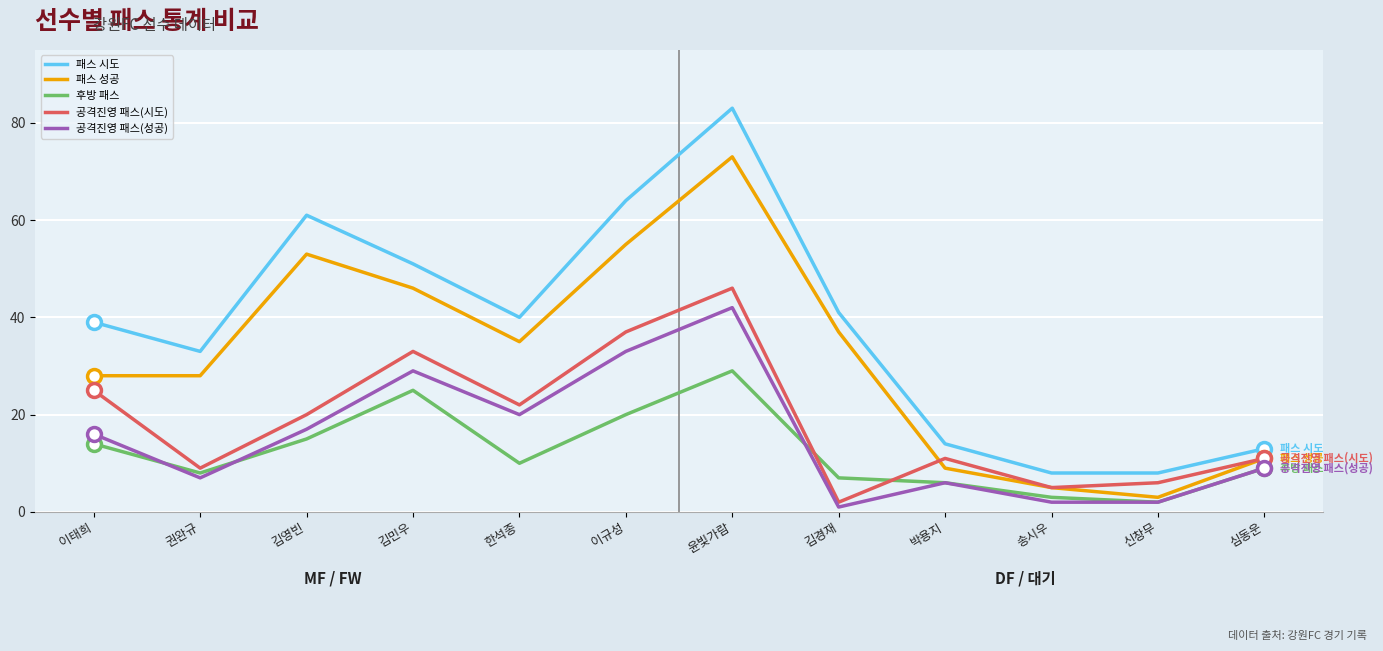

Which series has the largest total across all categories?

패스 시도